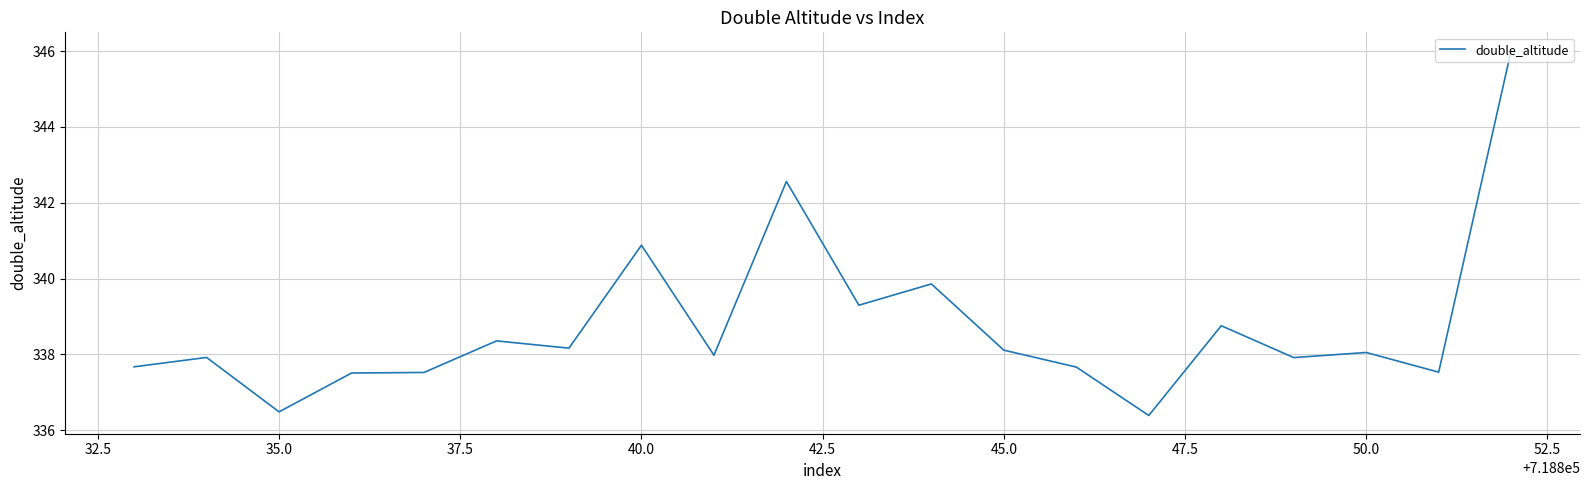

What is the minimum value shown in the chart?

336.4